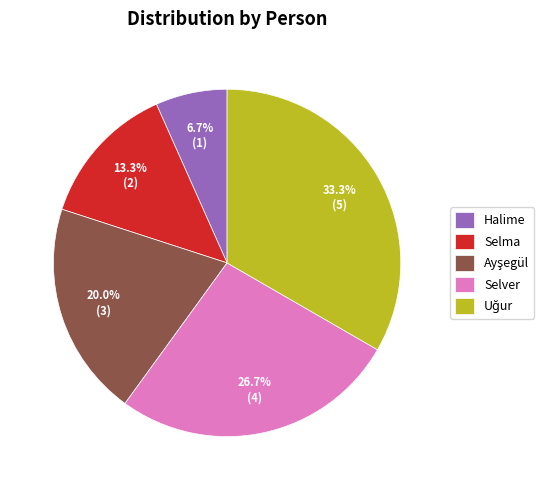

What is the smallest slice in the pie chart?

Halime